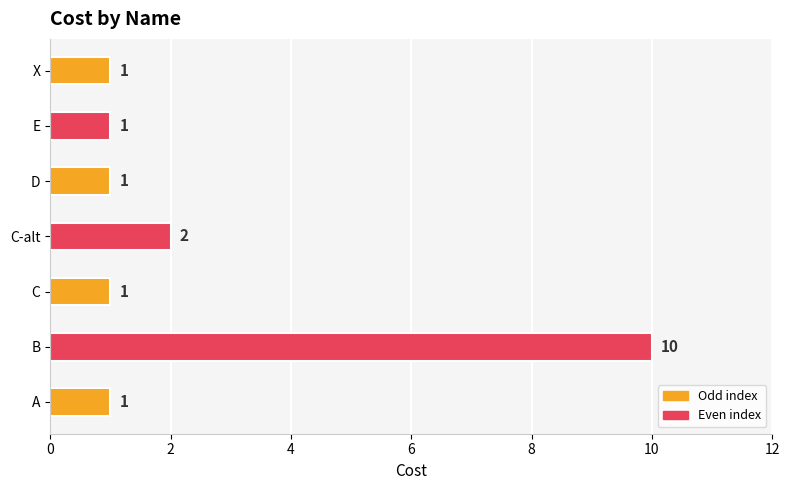

What is the difference between the maximum and minimum values?

9